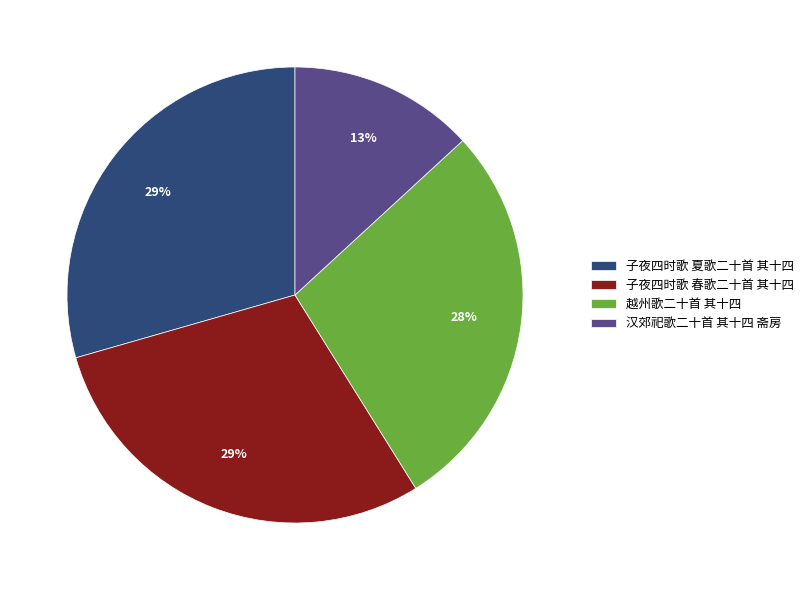

Combined, do 越州歌二十首 其十四 and 汉郊祀歌二十首 其十四 斋房 account for over 50%?

No